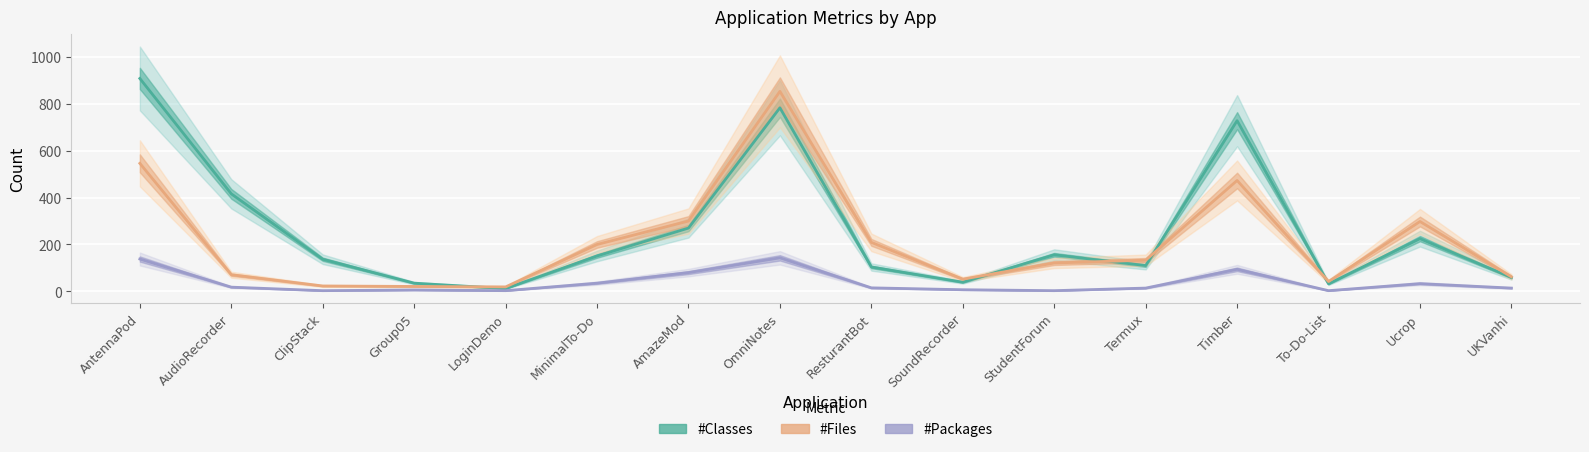

Reading left to right, extract all data points from this chart.

#Classes: 908	416	137	35	12	151	270	783	104	39	156	110	728	32	225	59
#Files: 546	71	23	21	19	200	300	853	209	52	121	133	473	42	298	62
#Packages: 138	18	3	6	3	35	80	143	15	7	3	14	94	3	33	14